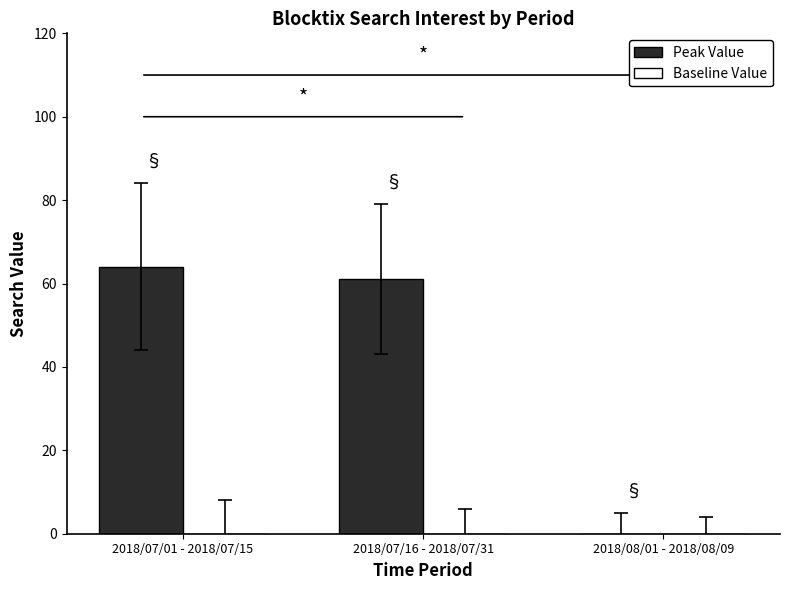

Where is the data nearest to the value 32?

2018/07/16 - 2018/07/31